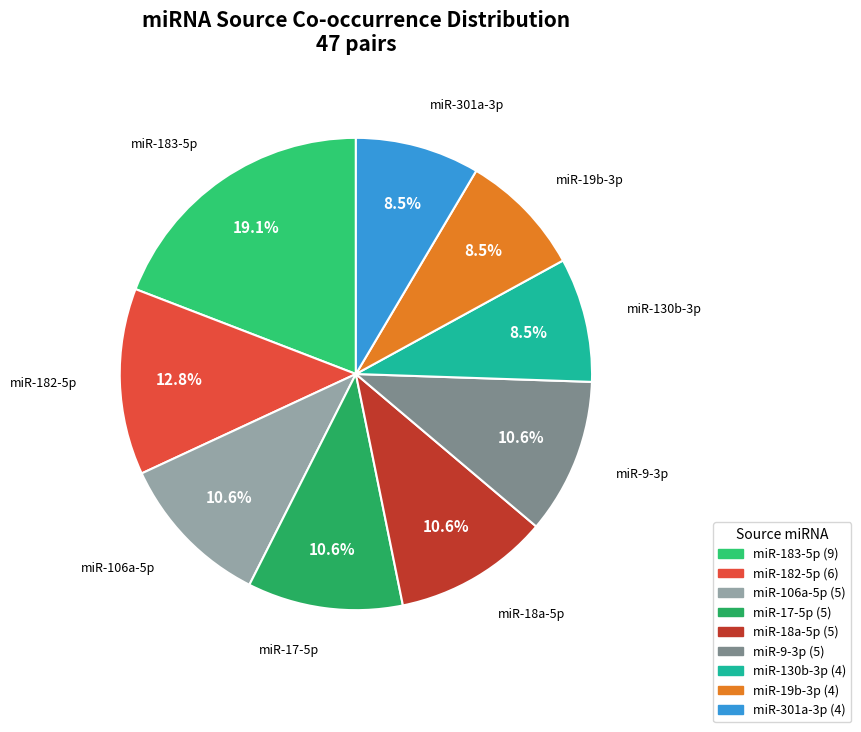

Between miR-9-3p and miR-301a-3p, which is larger?

miR-9-3p